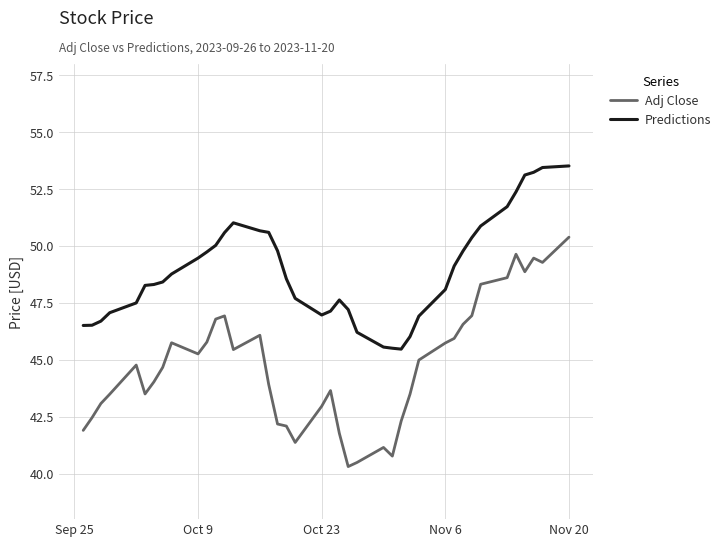

Which series has the widest spread of values?

Adj Close